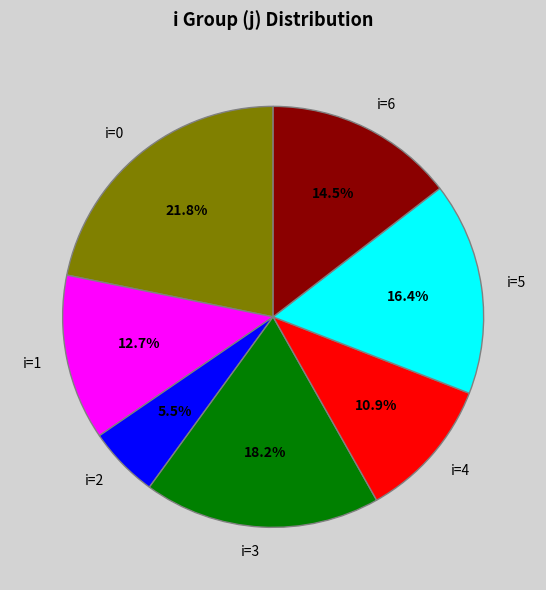

Which category has the biggest portion of the pie?

i=0